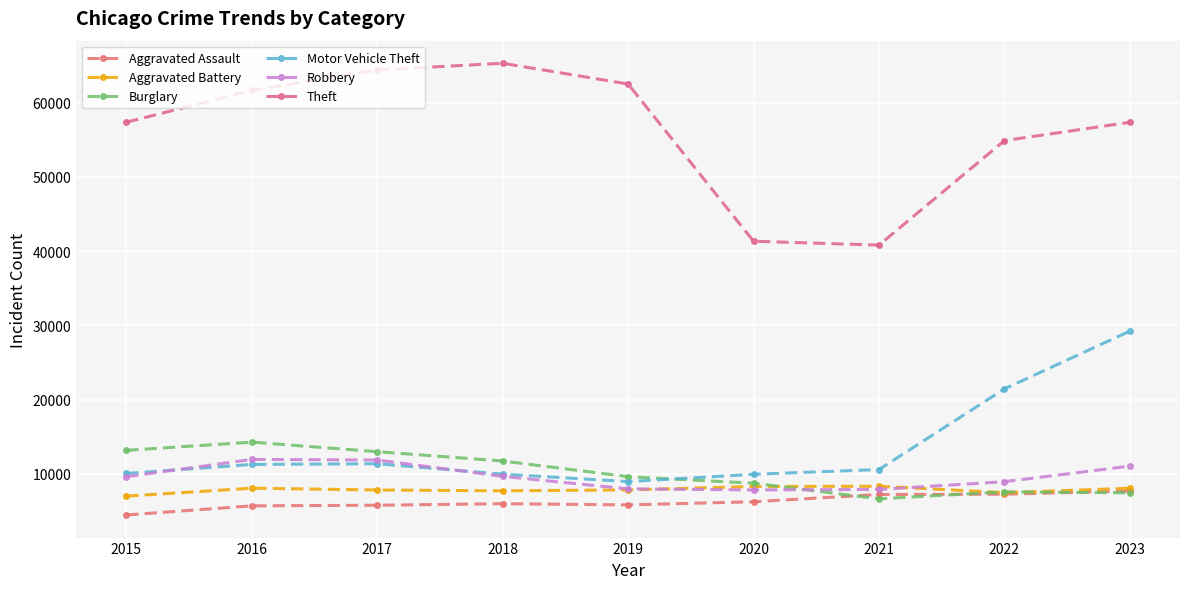

True or false: Motor Vehicle Theft has more than 0 interior local peaks.

True